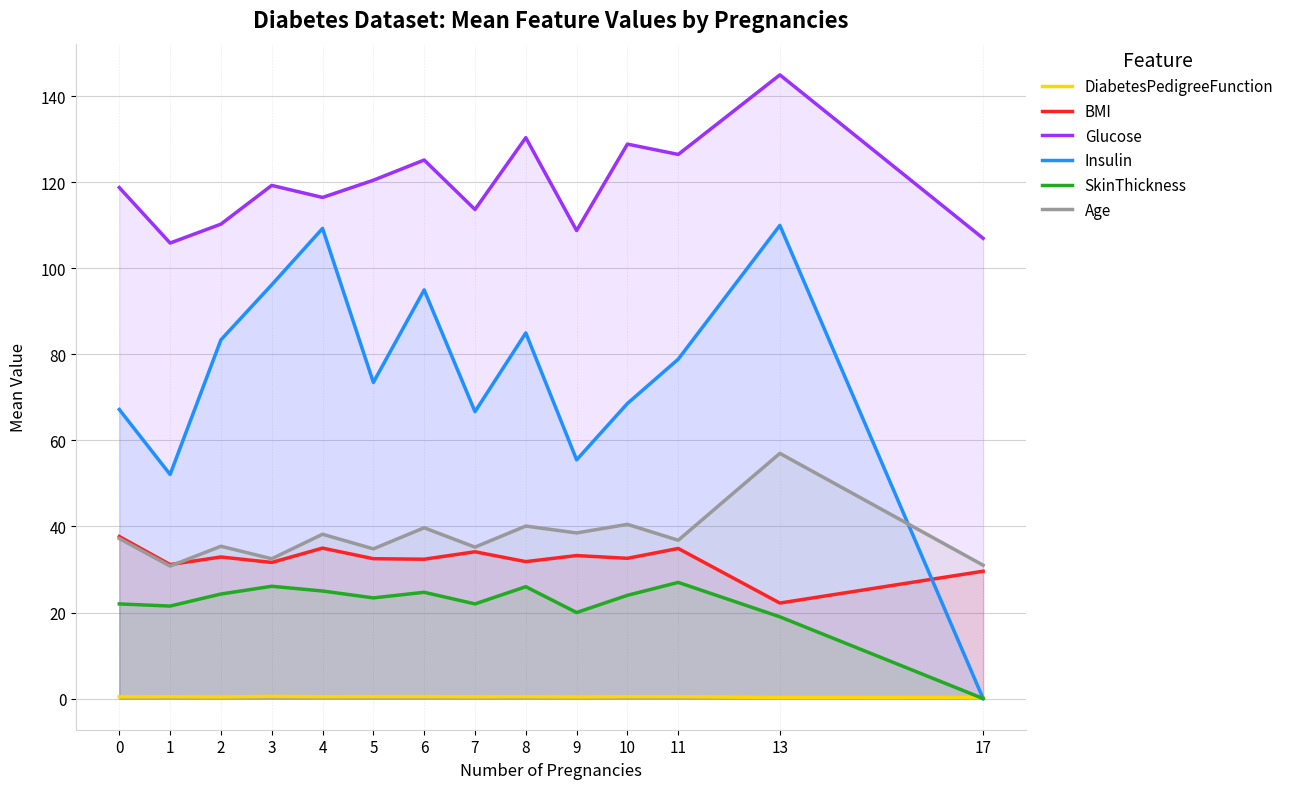

True or false: Age and BMI intersect in this chart.

True